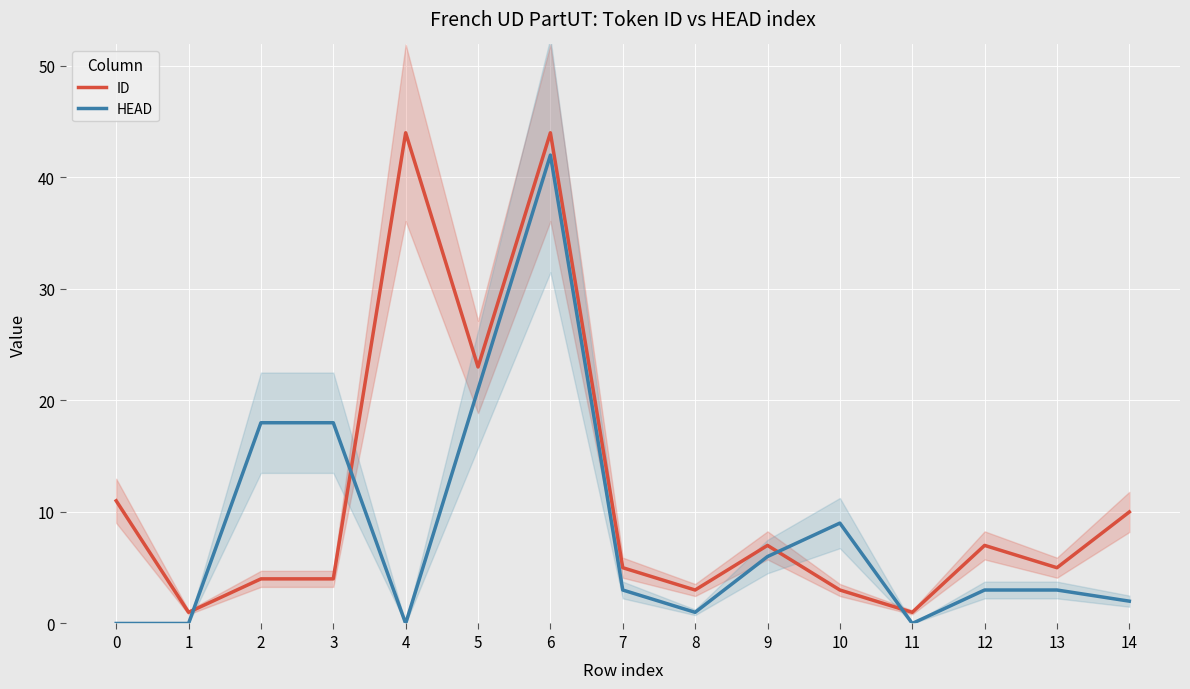

What is the difference between the HEAD values at 14 and 4?

2